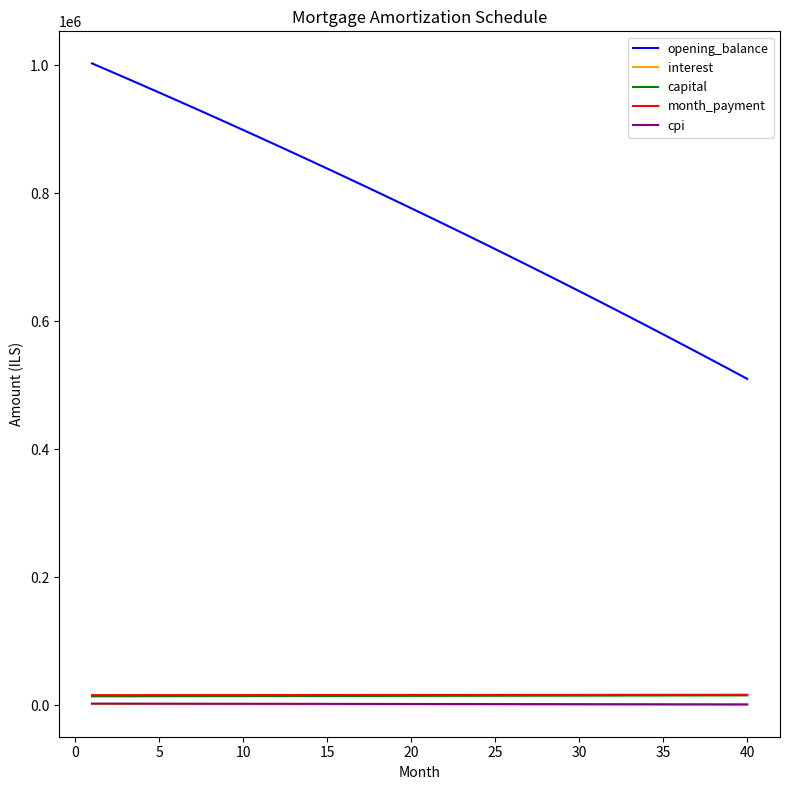

Which series has the largest total across all categories?

opening_balance